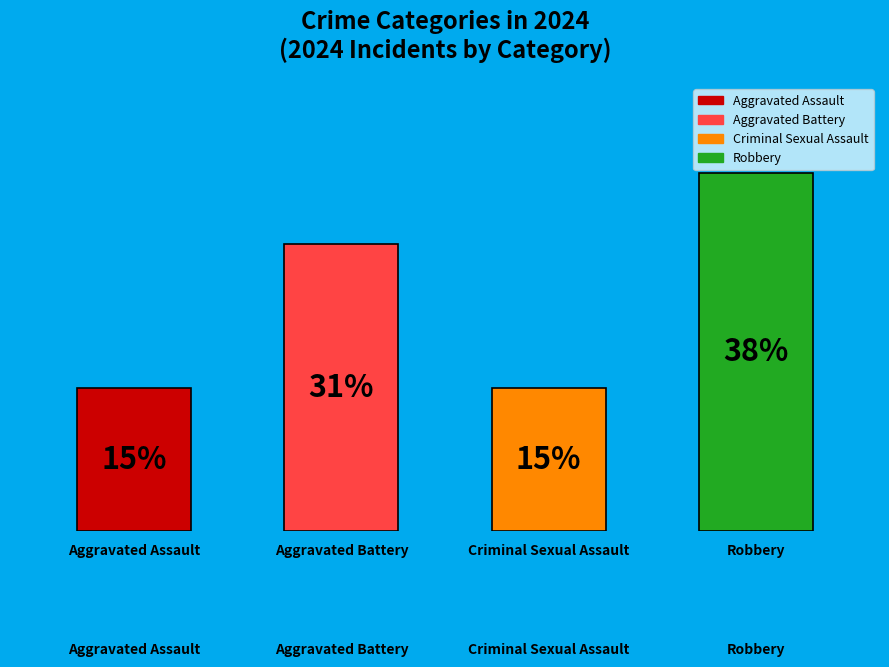

True or false: Aggravated Battery accounts for 31% of the total.

True